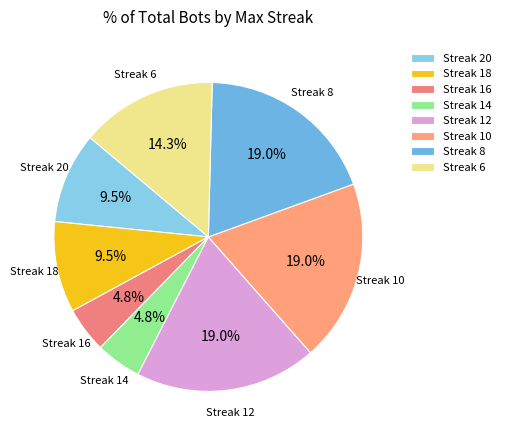

How many segments does this pie chart have?

8